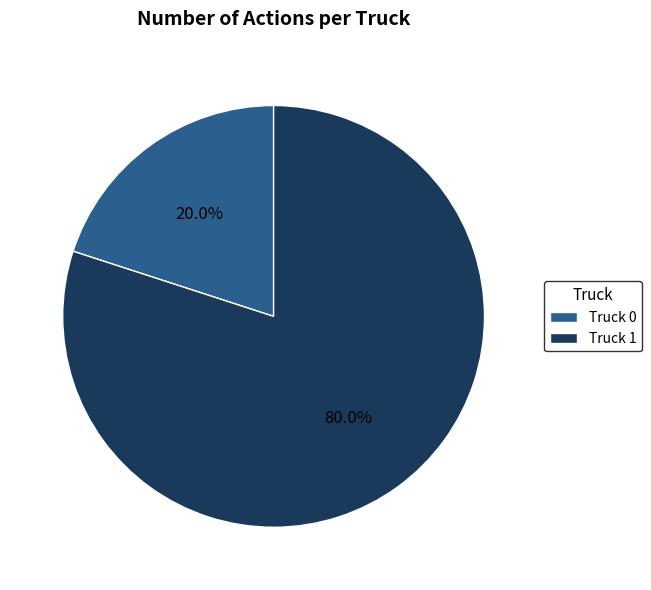

Which has a higher value, Truck 1 or Truck 0?

Truck 1